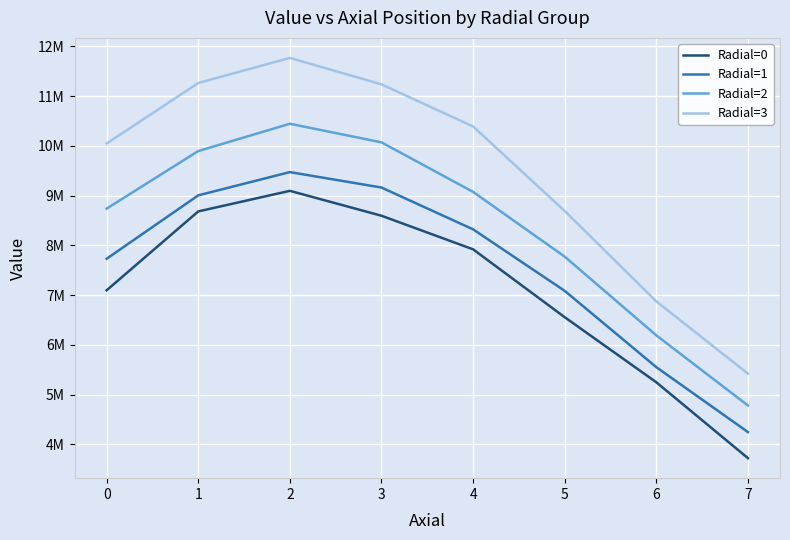

Does the chart have visible grid lines?

Yes